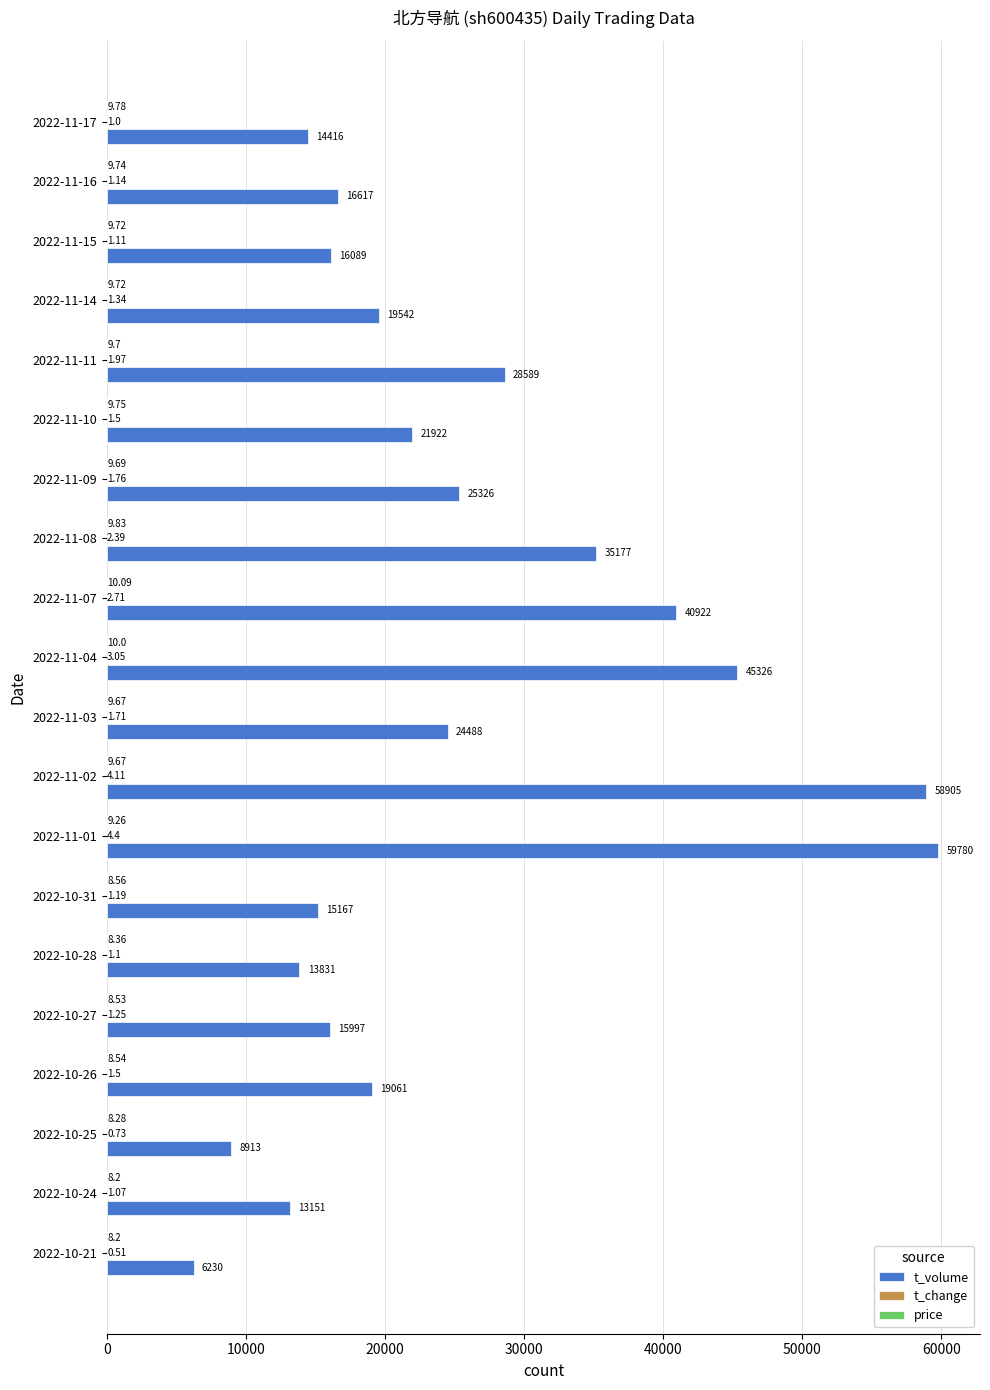

What is the total value across all series at 2022-10-28?

13840.5